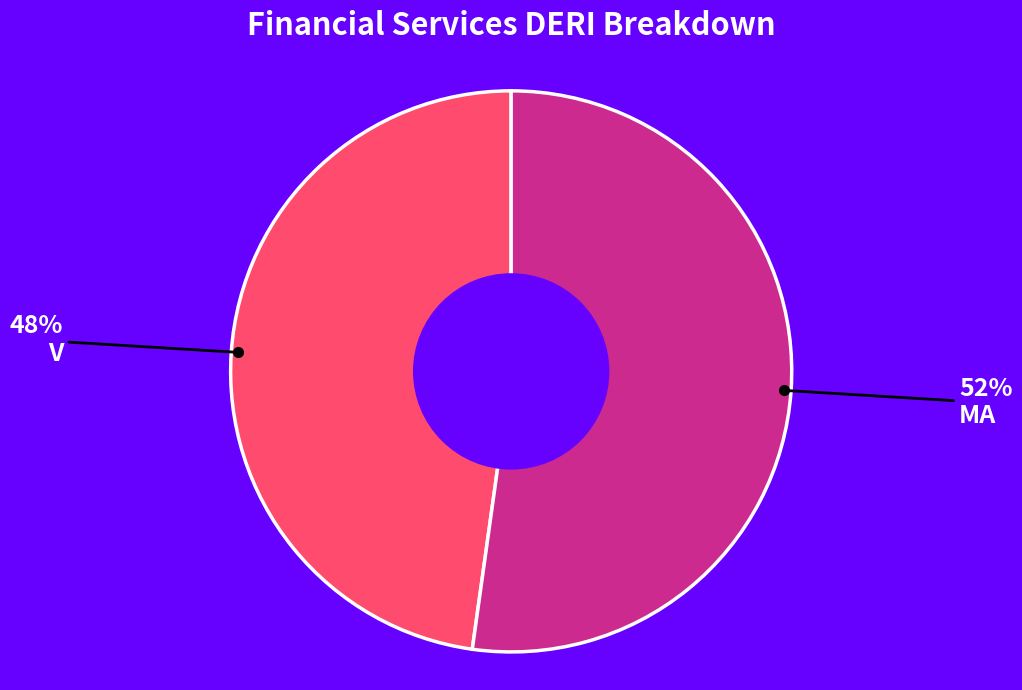

To the nearest percent, what is the average slice percentage?

50%